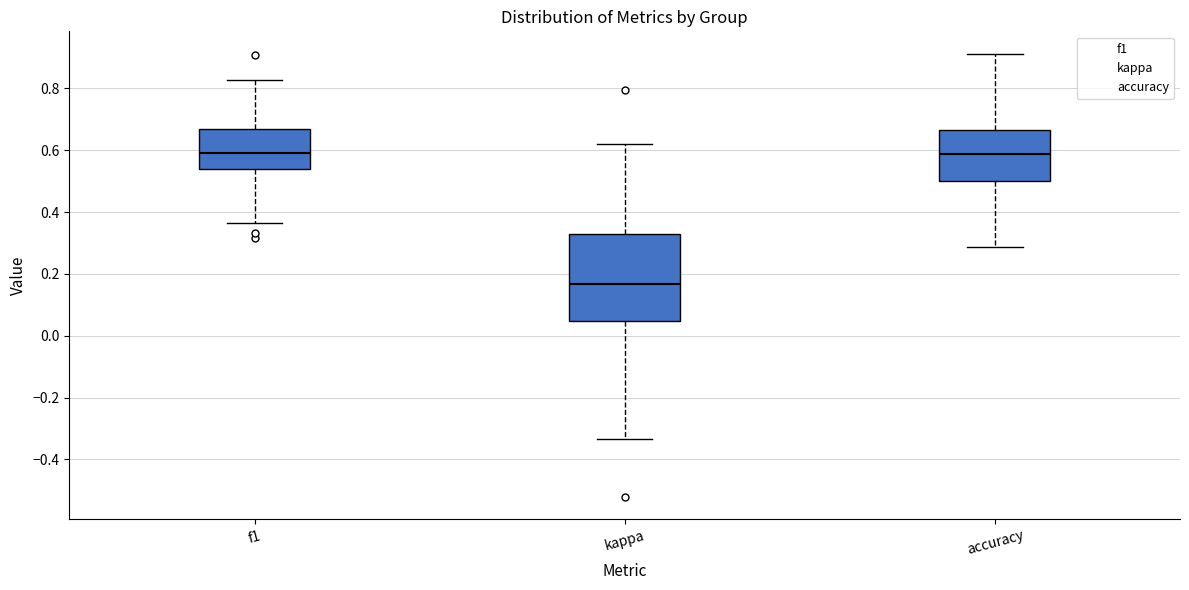

Where does the lower whisker of the box for f1 end on the y-axis? The values are not printed on the chart, so give them approximately, as read against the axis.

0.36